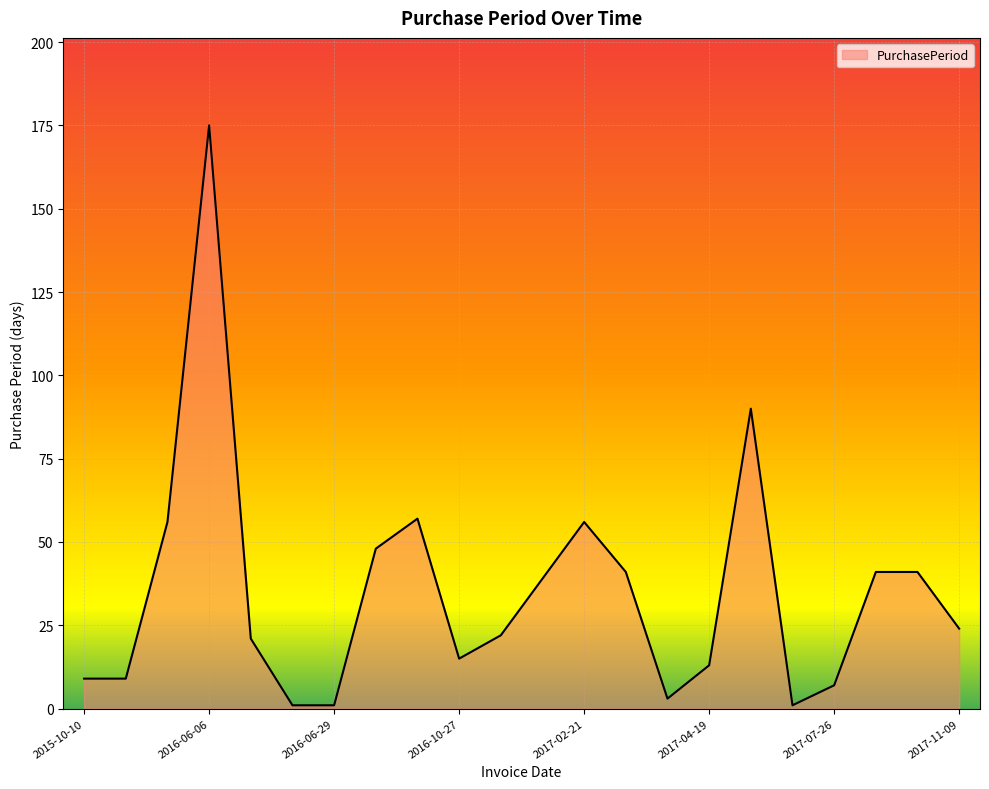

What is the difference between the maximum and minimum values?

174